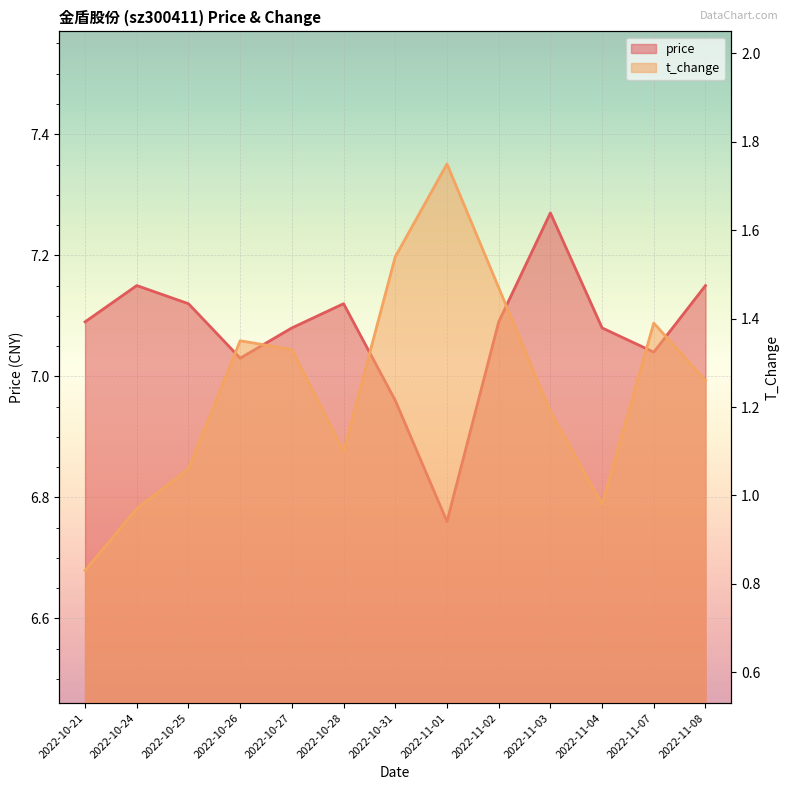

Which has a higher value, 2022-11-01 or 2022-11-02?

2022-11-02